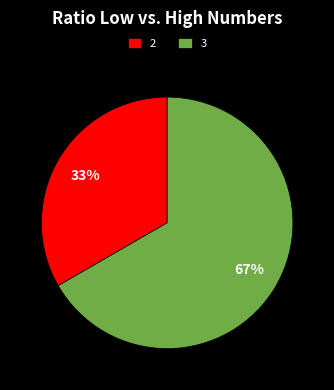

To the nearest percent, what is the average slice percentage?

50%